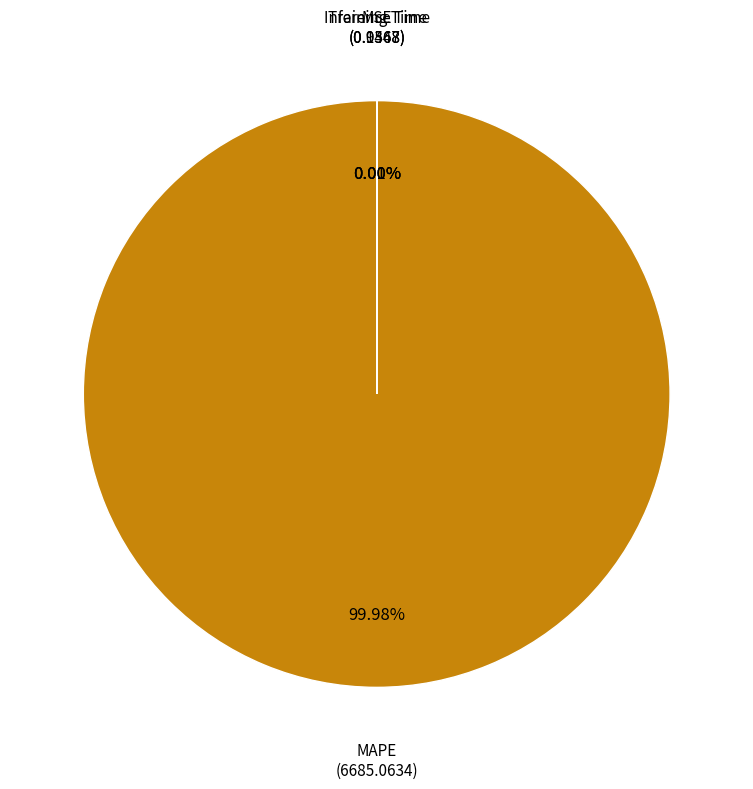

Does any single category account for the majority?

Yes